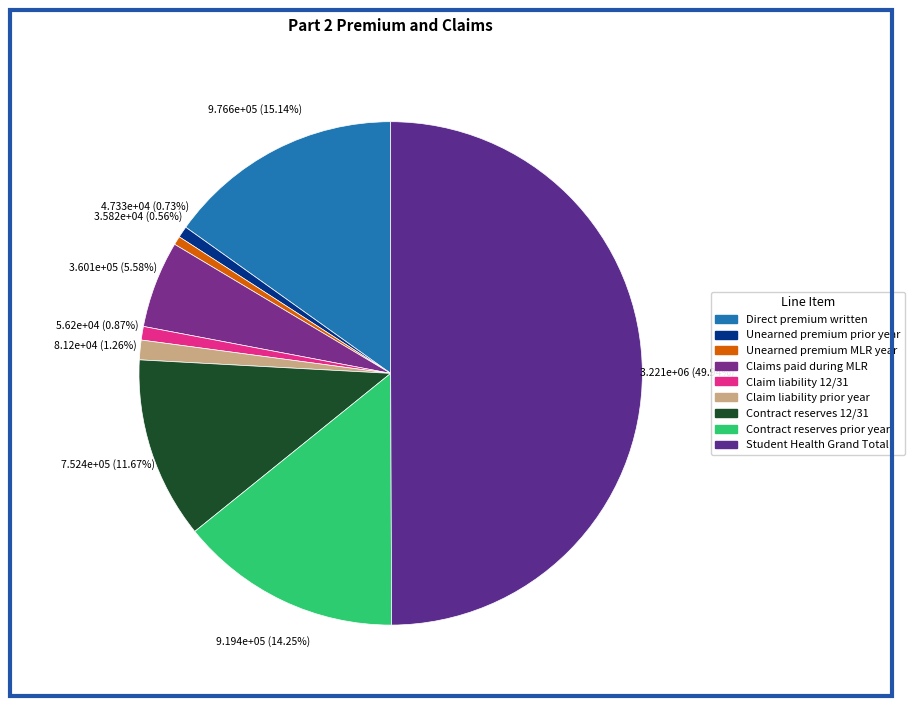

What percentage is NOT represented by Claims paid during MLR?

94.4%